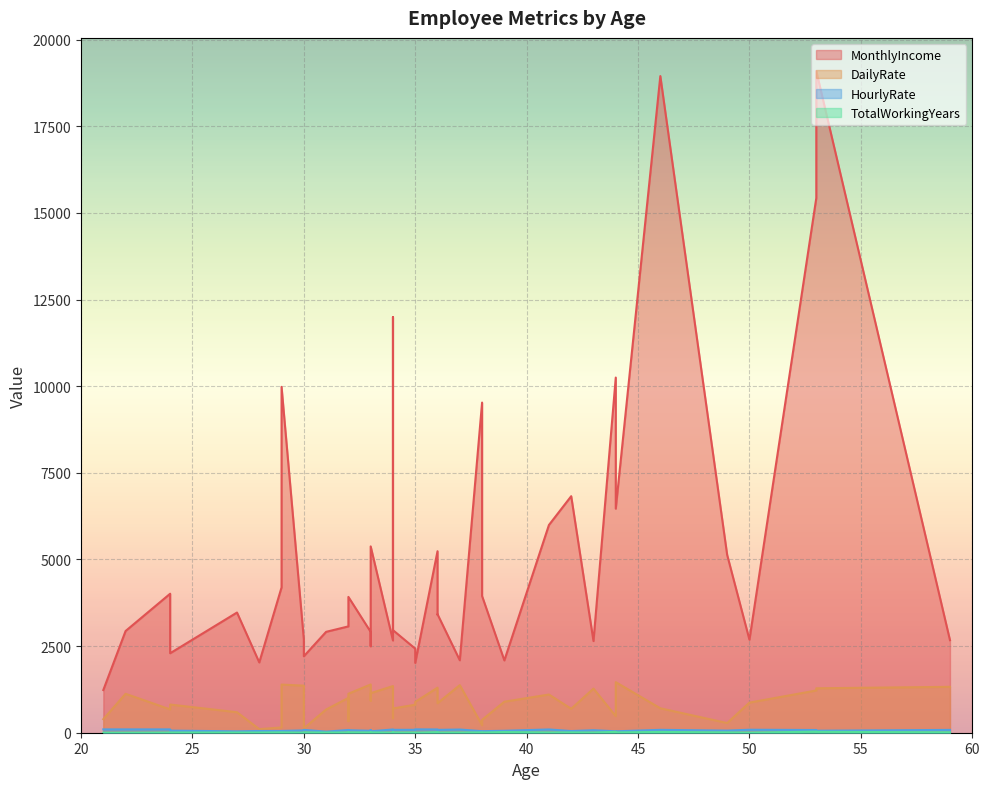

At which label is MonthlyIncome closest to 10163?

44